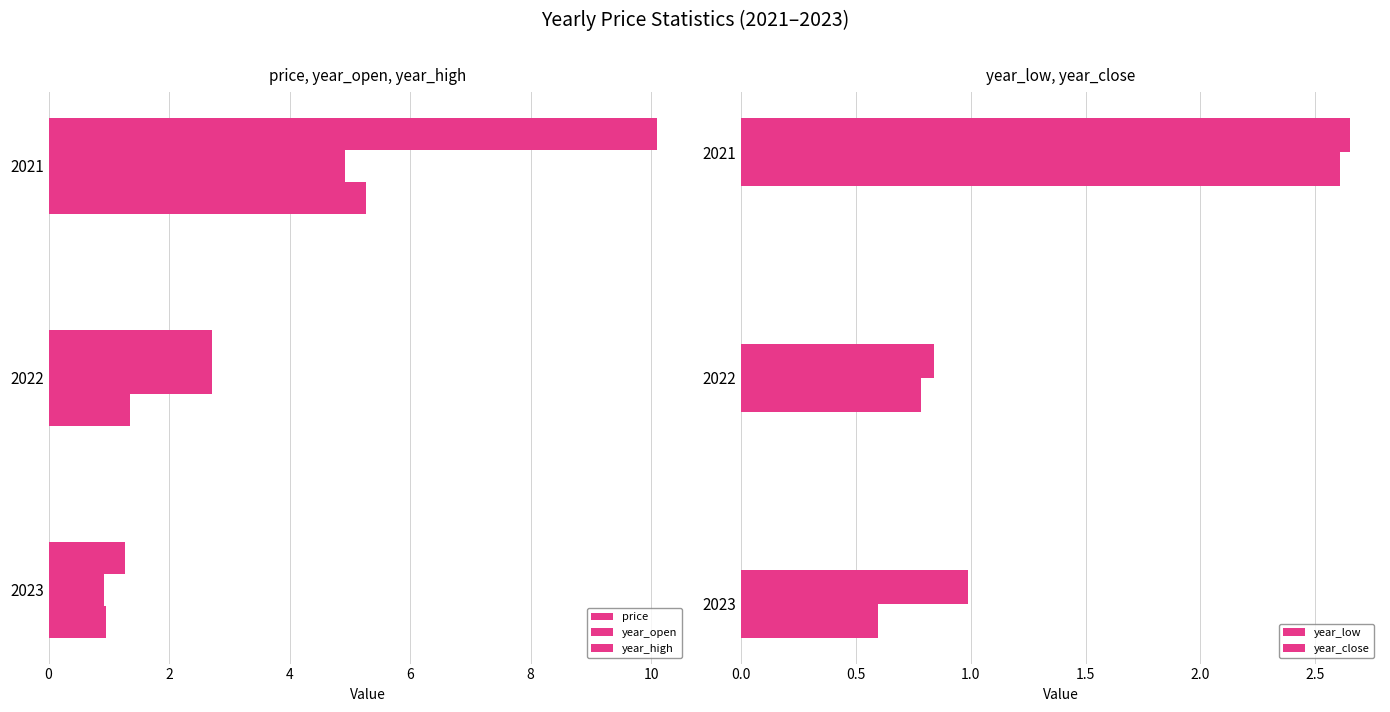

List the series in order of their peak value, highest first.

year_high, price, year_open, year_close, year_low